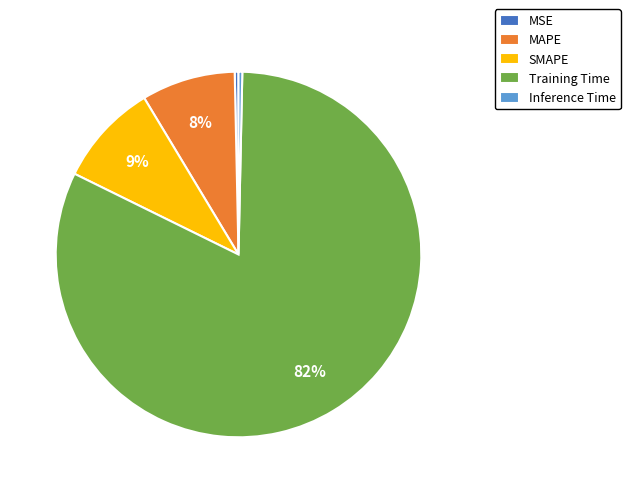

What percentage is the MAPE slice, to the nearest percent?

8%